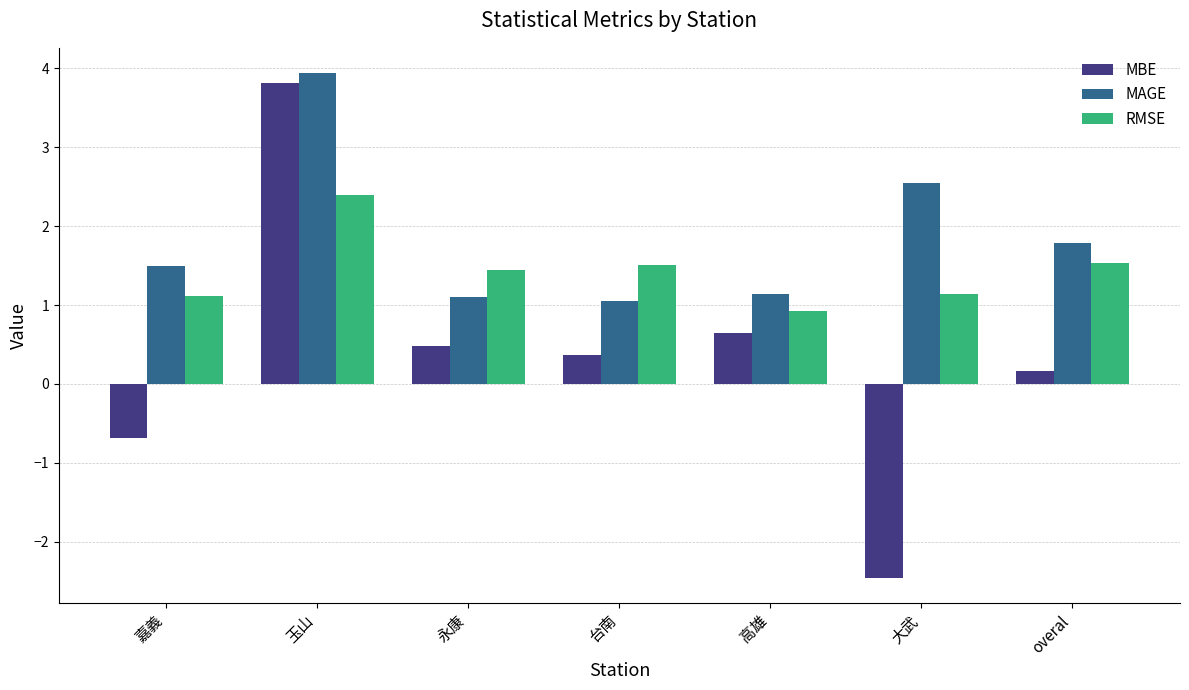

How many data points in MBE are above 0?

5